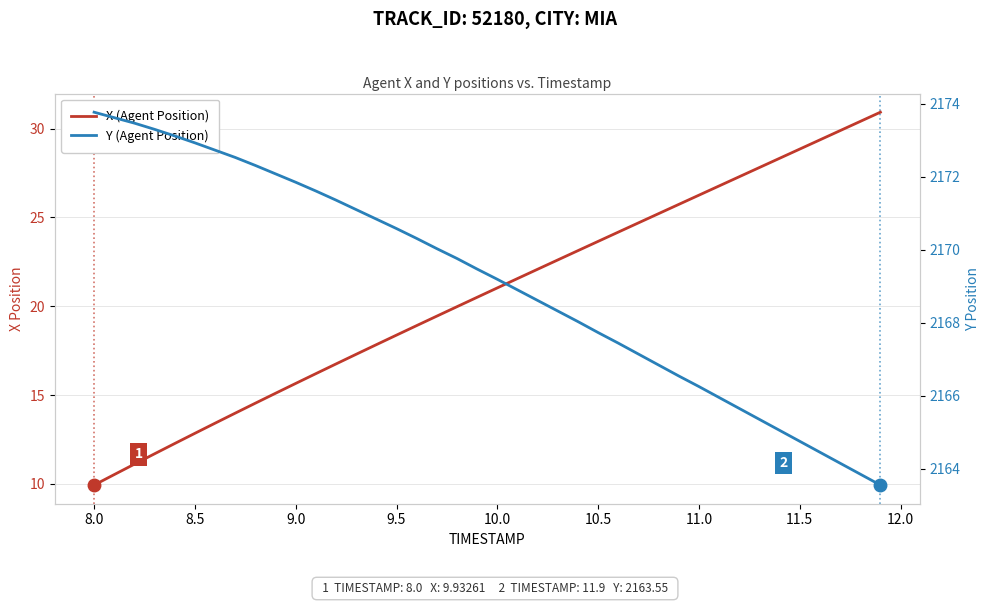

What is the average value of the Y (Agent Position) series?

2169.1